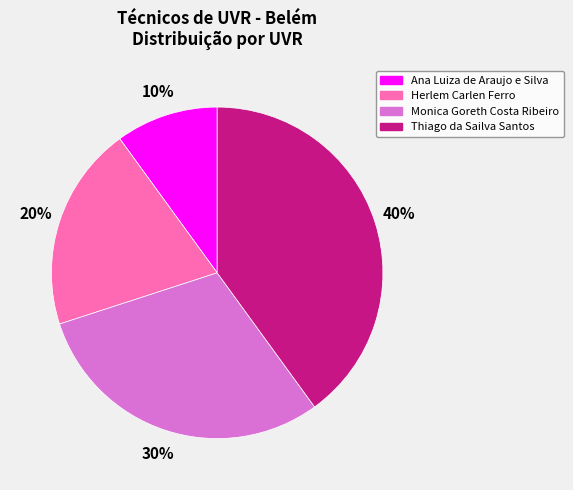

Rank the categories by value from highest to lowest.

Thiago da Sailva Santos, Monica Goreth Costa Ribeiro, Herlem Carlen Ferro, Ana Luiza de Araujo e Silva